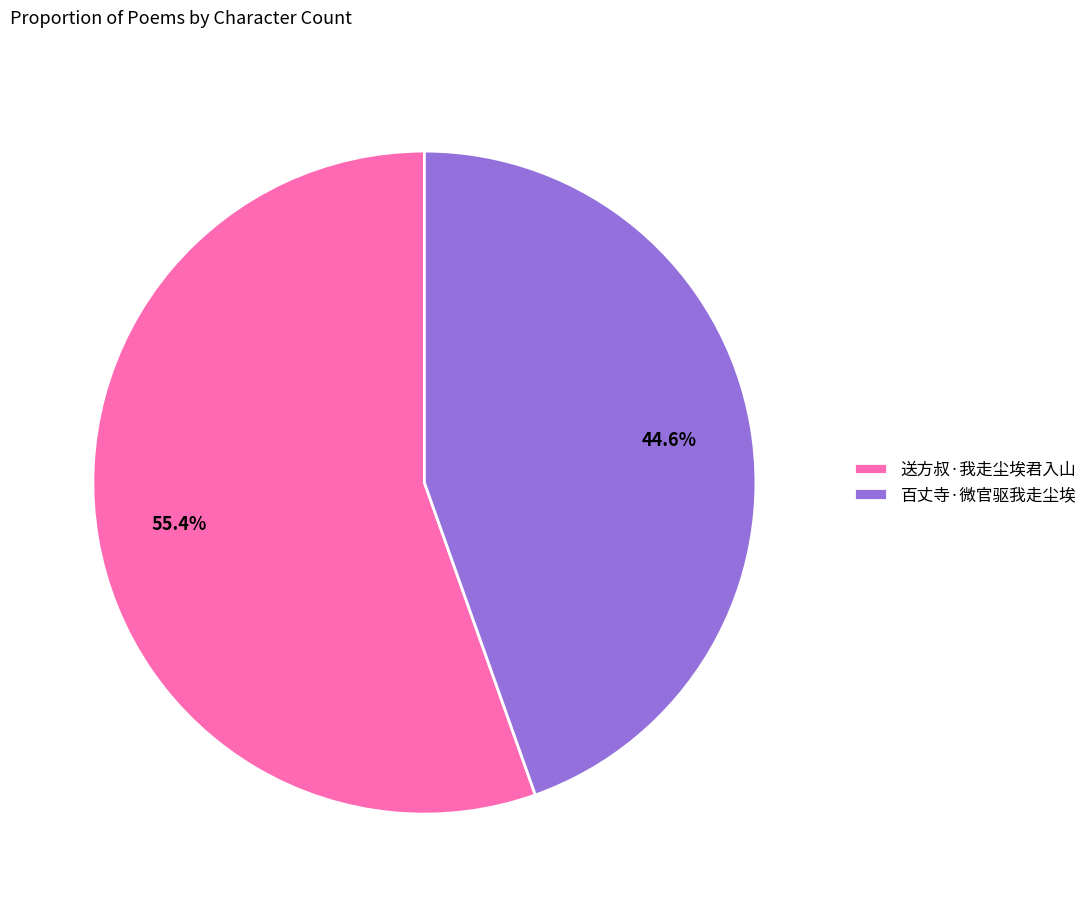

To the nearest percent, what is the combined percentage of 百丈寺·微官驱我走尘埃 and 送方叔·我走尘埃君入山?

100%